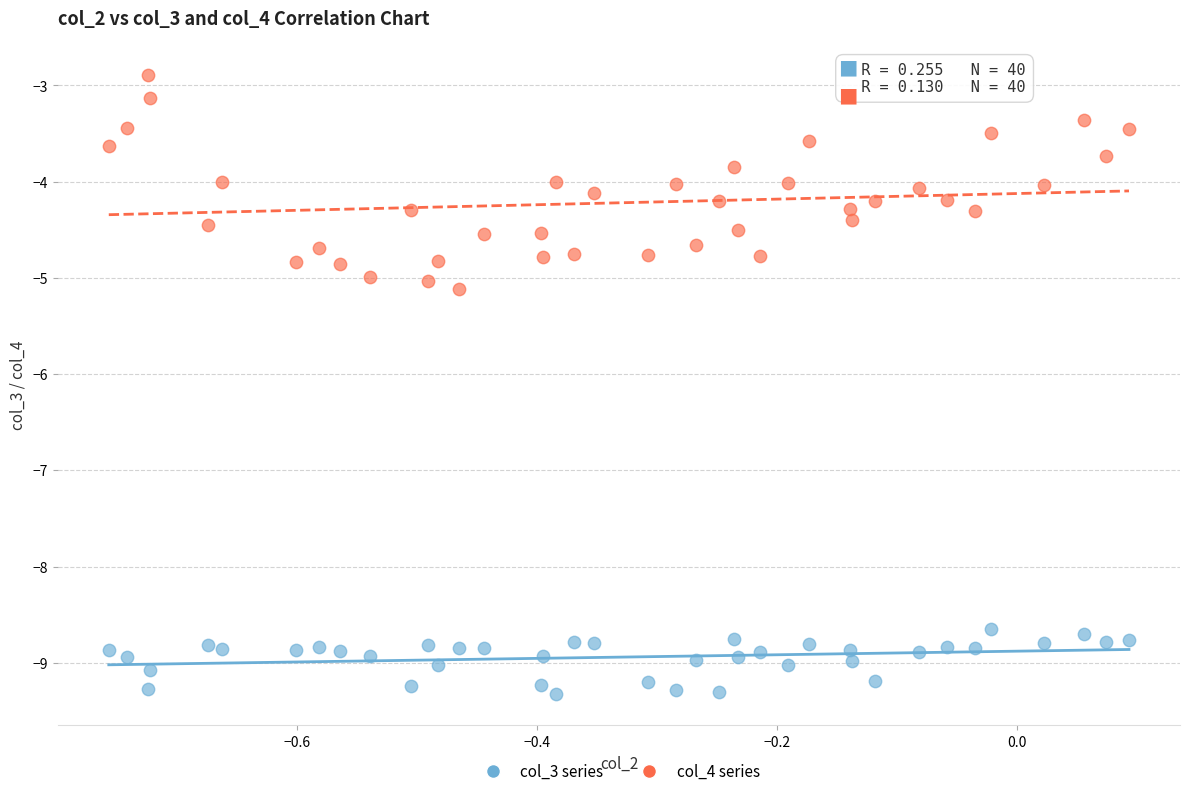

What are all the series names shown in the legend?

col_3 series, col_4 series